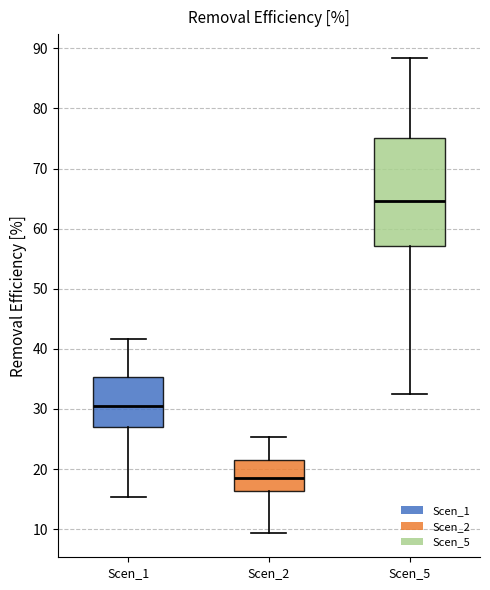

Where does the median line of the box for Scen_2 sit on the y-axis? The values are not printed on the chart, so give them approximately, as read against the axis.

18